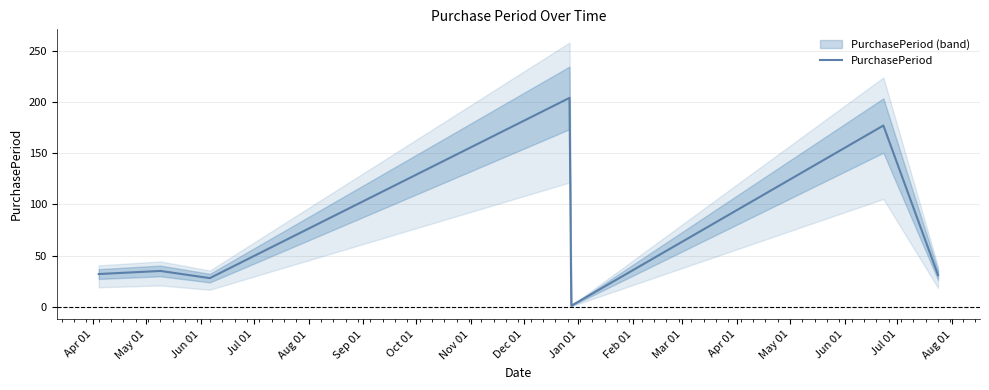

What is the highest value of the PurchasePeriod series?

204